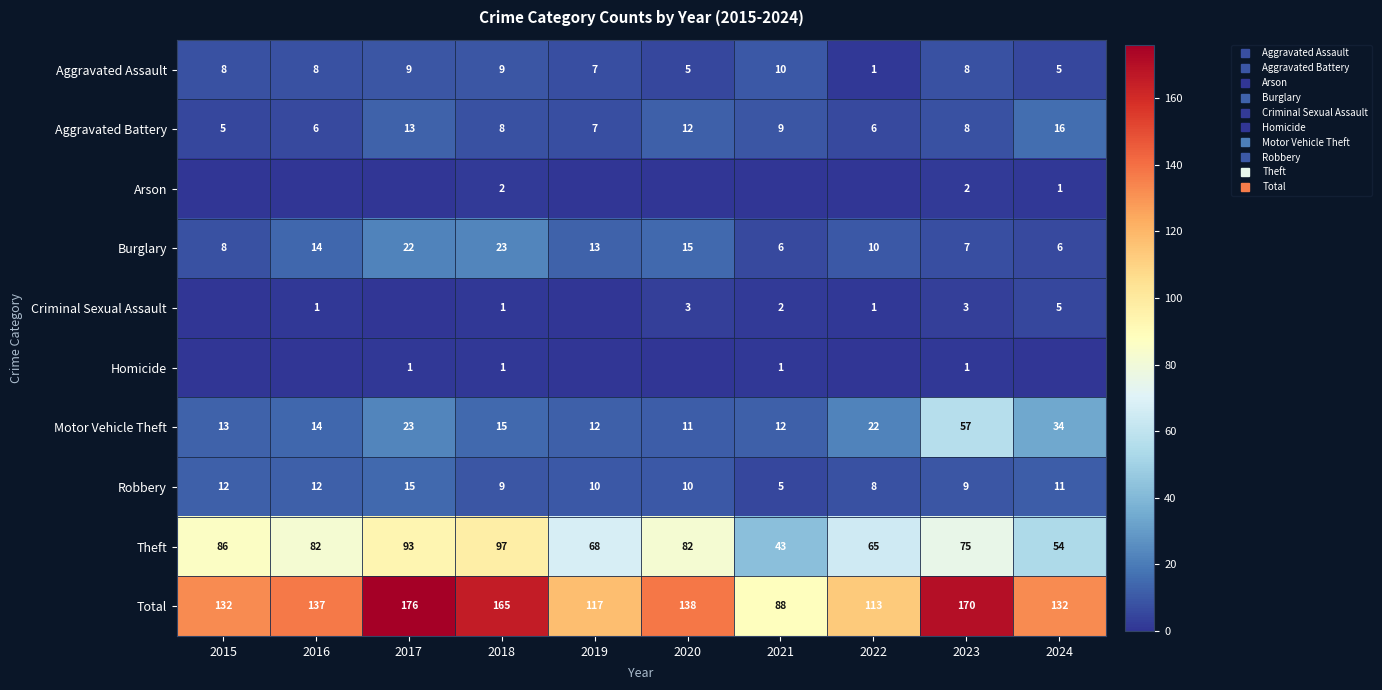

The value of Total at 2016 is 137. True or false?

True